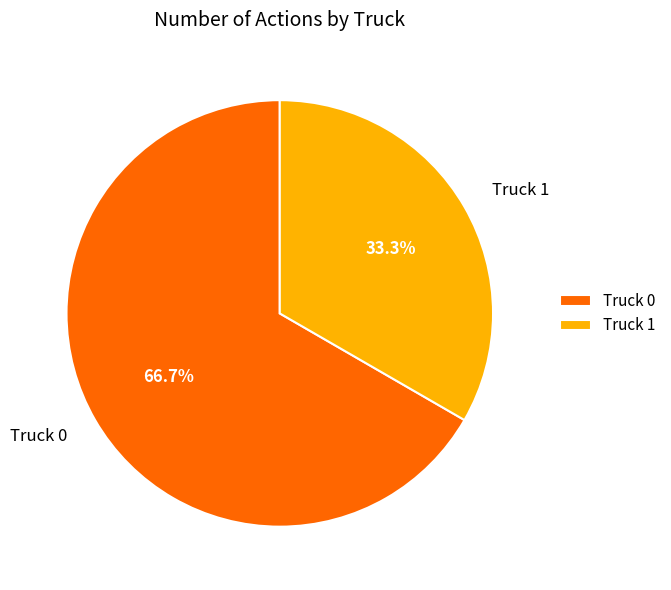

What percentage is the Truck 1 slice, to the nearest percent?

33%